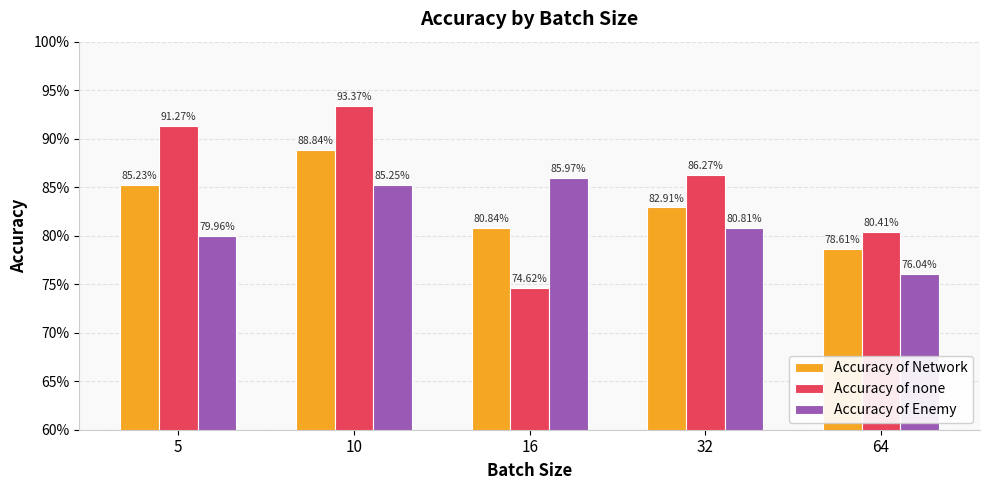

Reading left to right, list all the values displayed in this chart.

Accuracy of Network: 0.9	0.9	0.8	0.8	0.8
Accuracy of none: 0.9	0.9	0.7	0.9	0.8
Accuracy of Enemy: 0.8	0.9	0.9	0.8	0.8